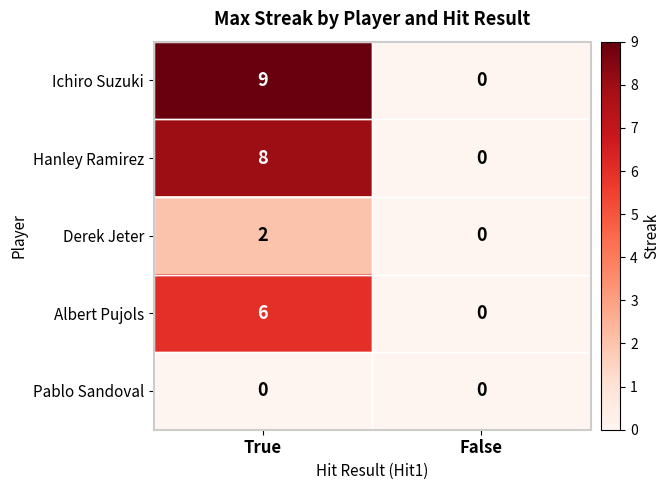

Is it true that Ichiro Suzuki equals 6 at True?

False